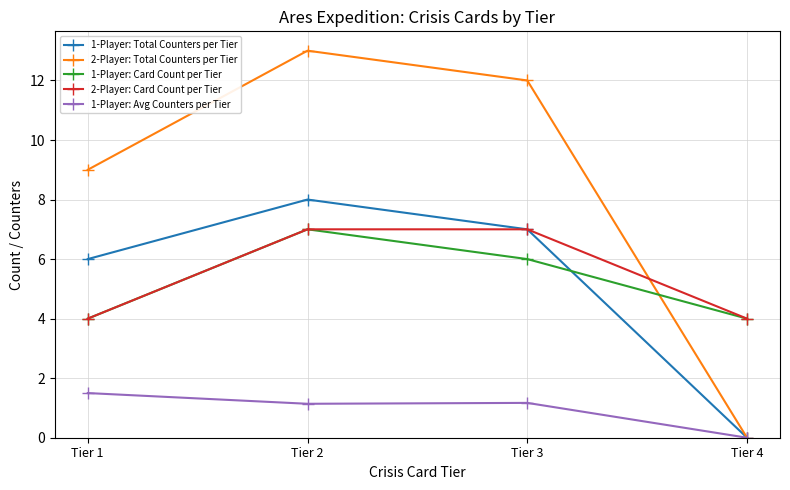

True or false: 1-Player: Avg Counters per Tier and 1-Player: Card Count per Tier cross at least once.

False